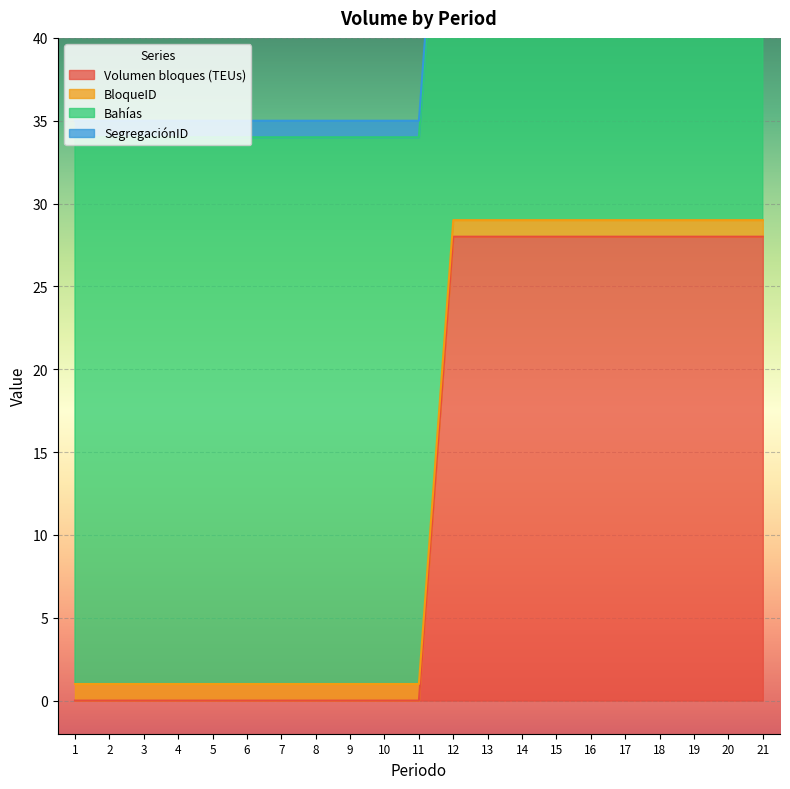

What is the sum of all BloqueID values?

21